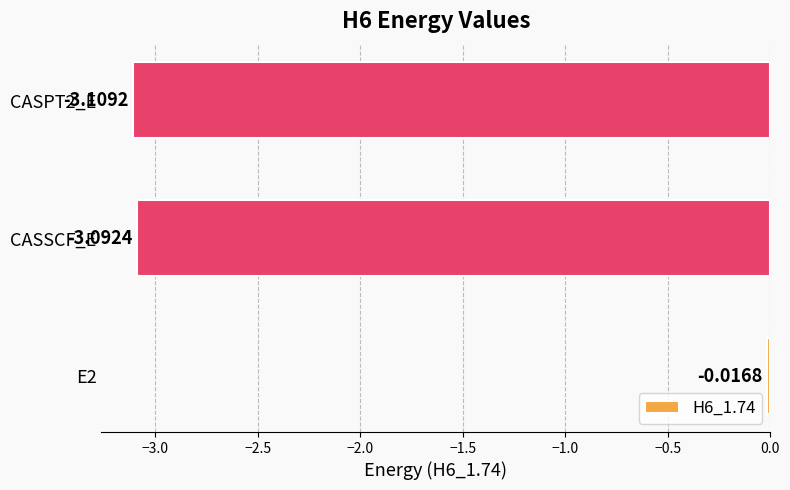

What is the change in value from E2 to CASSCF_E?

-3.1